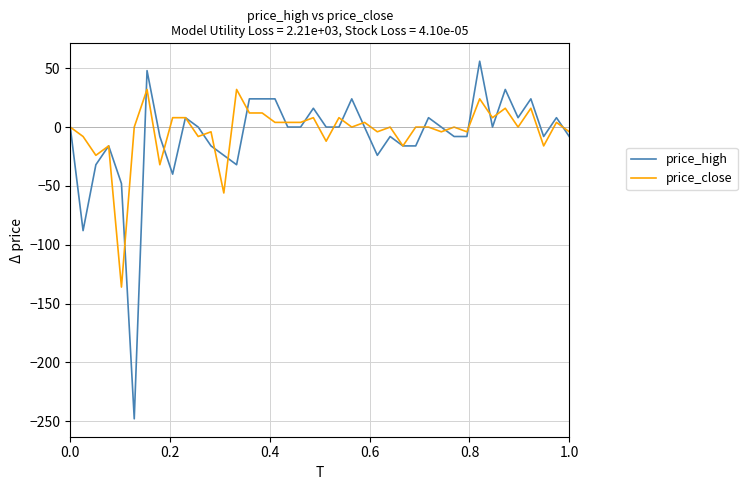

Reading right to left, extract all data points from this chart.

price_high: -8.0	8.0	-8.0	24.0	8.0	32.0	0.0	56.0	-8.0	-8.0	0.0	8.0	-16.0	-16.0	-8.0	-24.0	0.0	24.0	0.0	0.0	16.0	0.0	0.0	24.0	24.0	24.0	-32.0	-24.0	-16.0	0.0	8.0	-40.0	-8.0	48.0	-248.0	-48.0	-16.0	-32.0	-88.0	0.0
price_close: -4.0	4.0	-16.0	16.0	0.0	16.0	8.0	24.0	-4.0	0.0	-4.0	0.0	0.0	-16.0	0.0	-4.0	4.0	0.0	8.0	-12.0	8.0	4.0	4.0	4.0	12.0	12.0	32.0	-56.0	-4.0	-8.0	8.0	8.0	-32.0	32.0	0.0	-136.0	-16.0	-24.0	-8.0	0.0